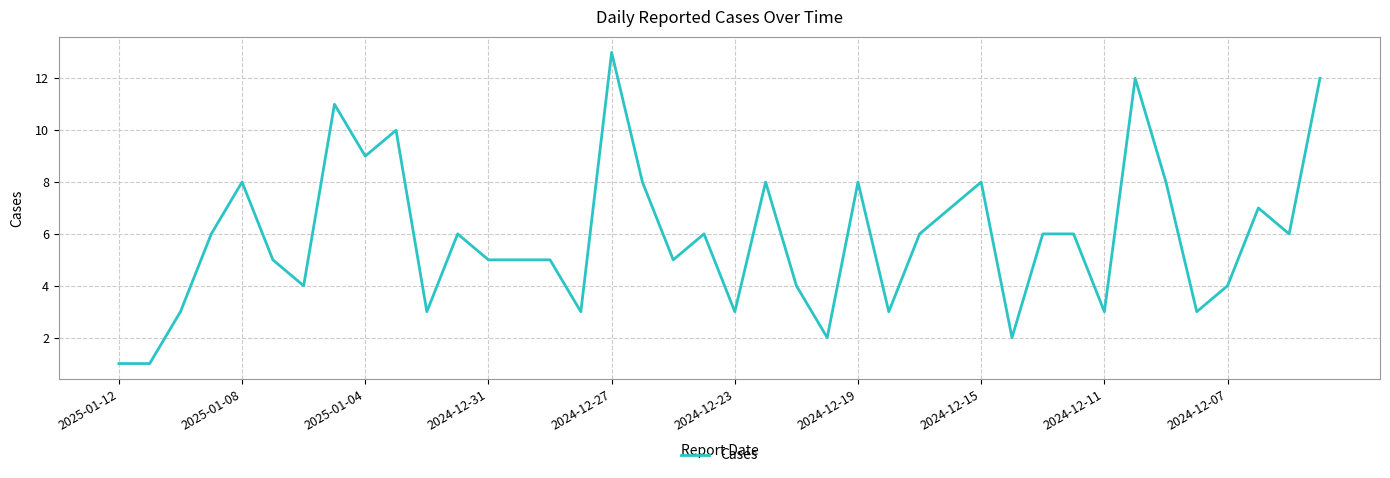

What is the difference between the maximum and minimum values?

12